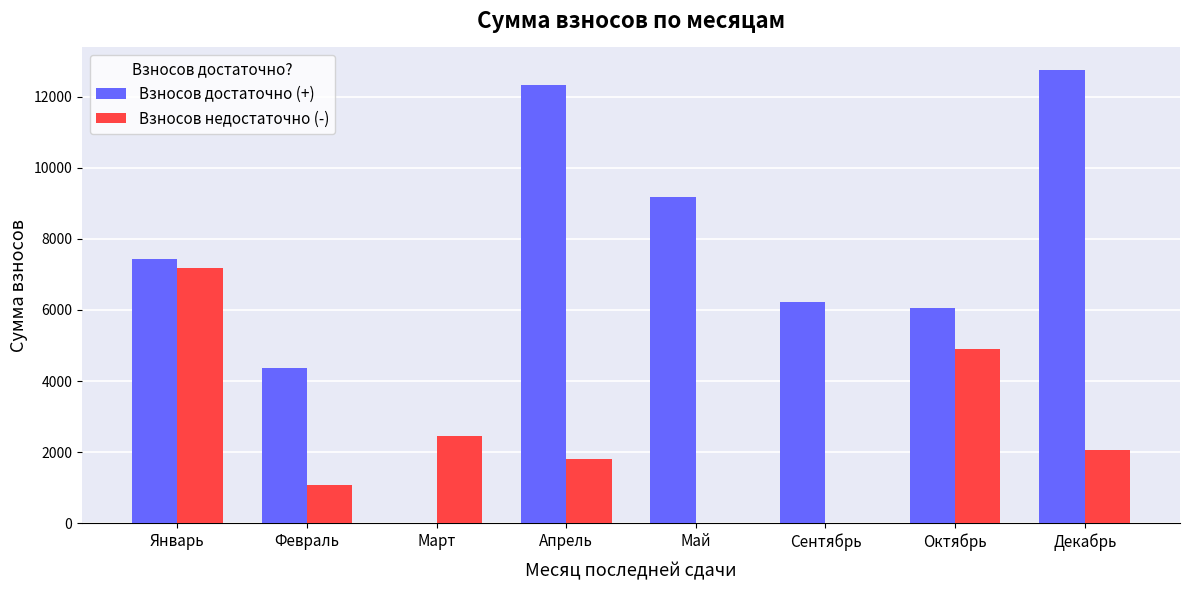

Which series changed the most between Апрель and Сентябрь?

Взносов достаточно (+)